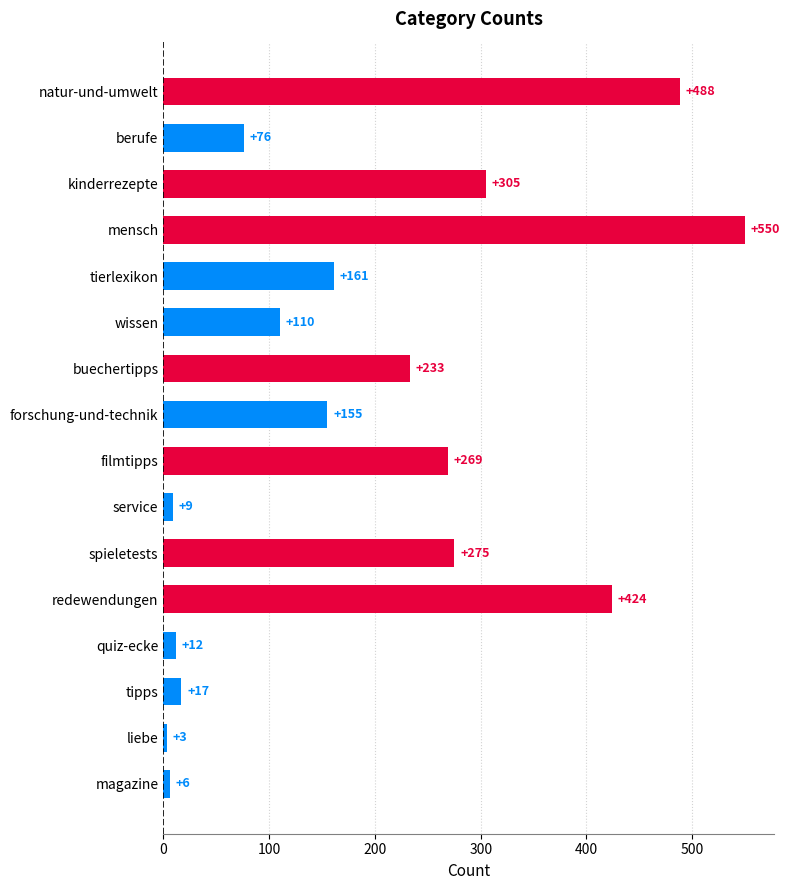

How many data points are less than 161?

8